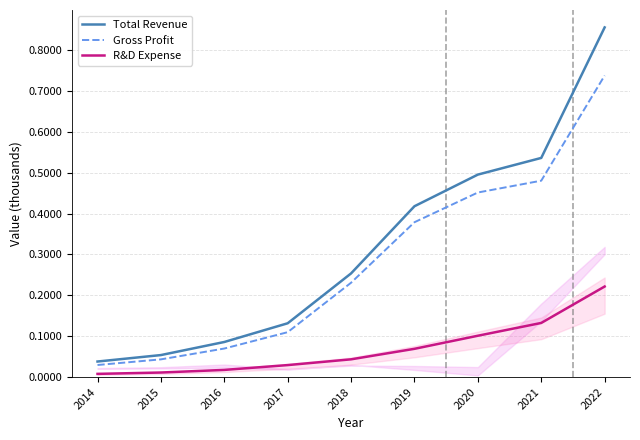

What are all the series names shown in the legend?

Total Revenue, Gross Profit, R&D Expense